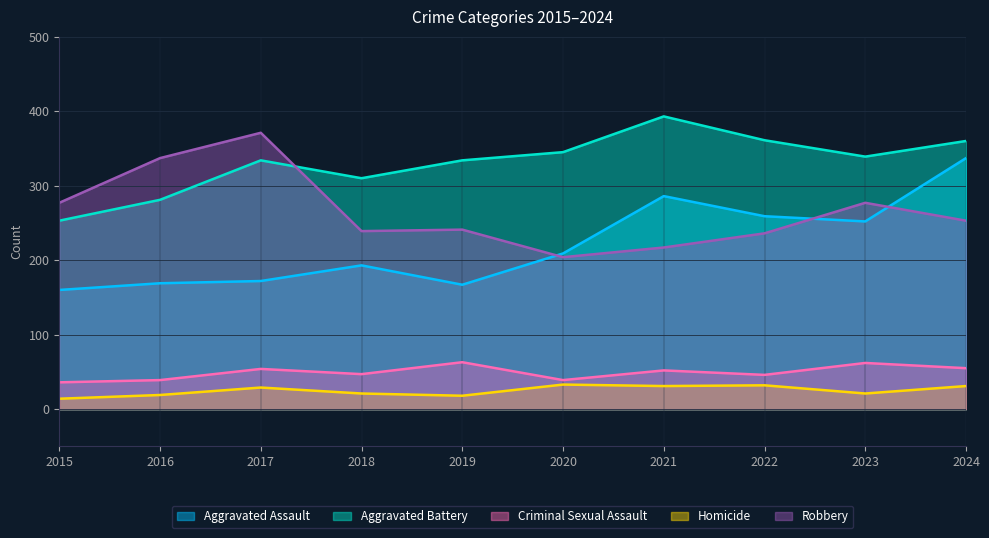

What is the spread (max minus min) of values at 2017?

342